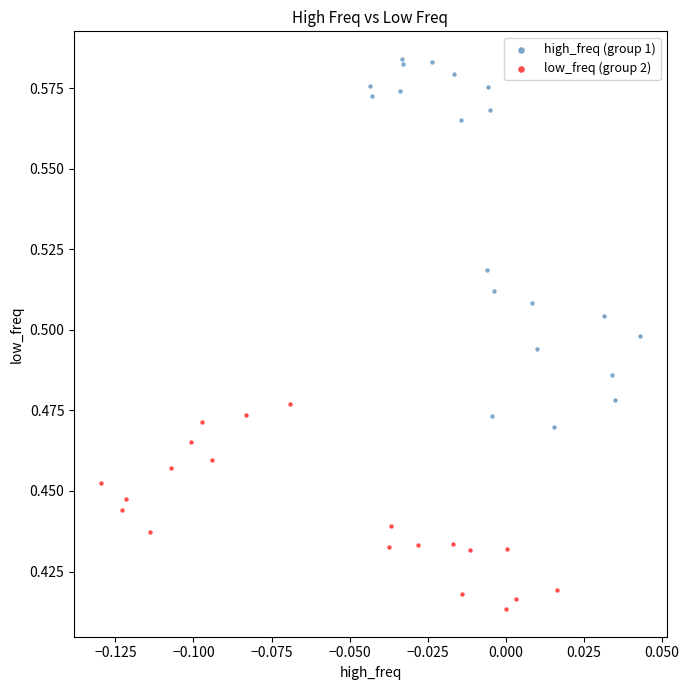

Which series reaches the maximum Y coordinate?

high_freq (group 1)